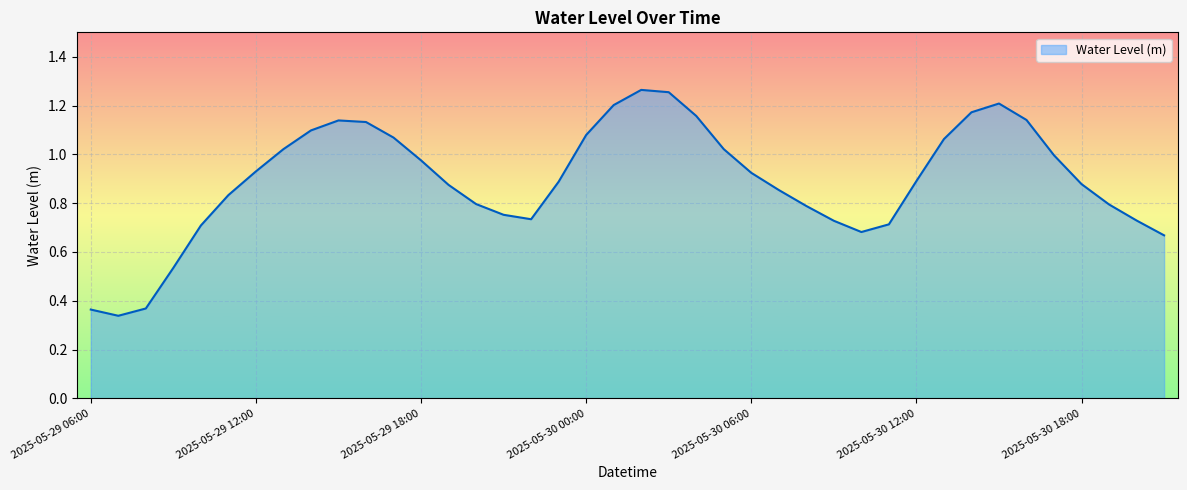

What is the value of the 5th point from the left?

0.7